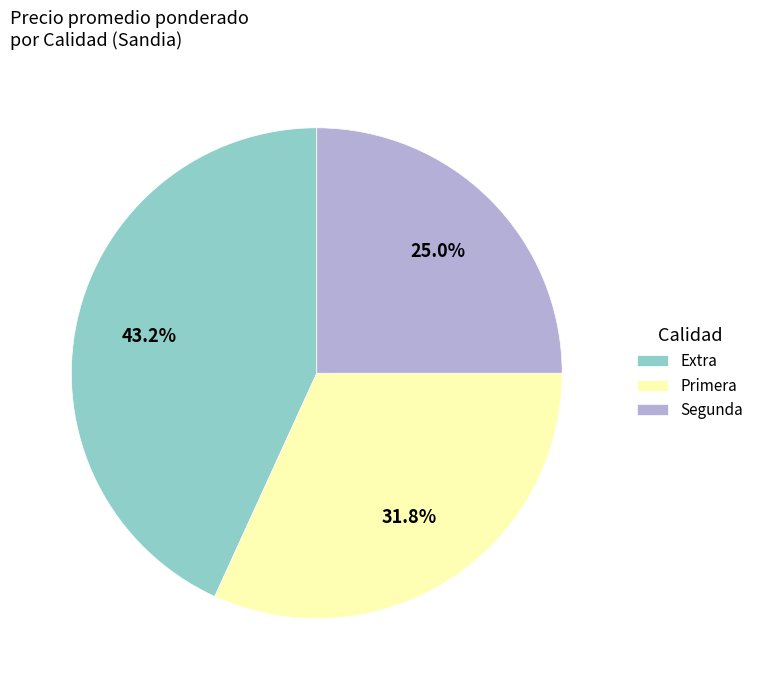

To the nearest percent, what portion does Segunda represent?

25%